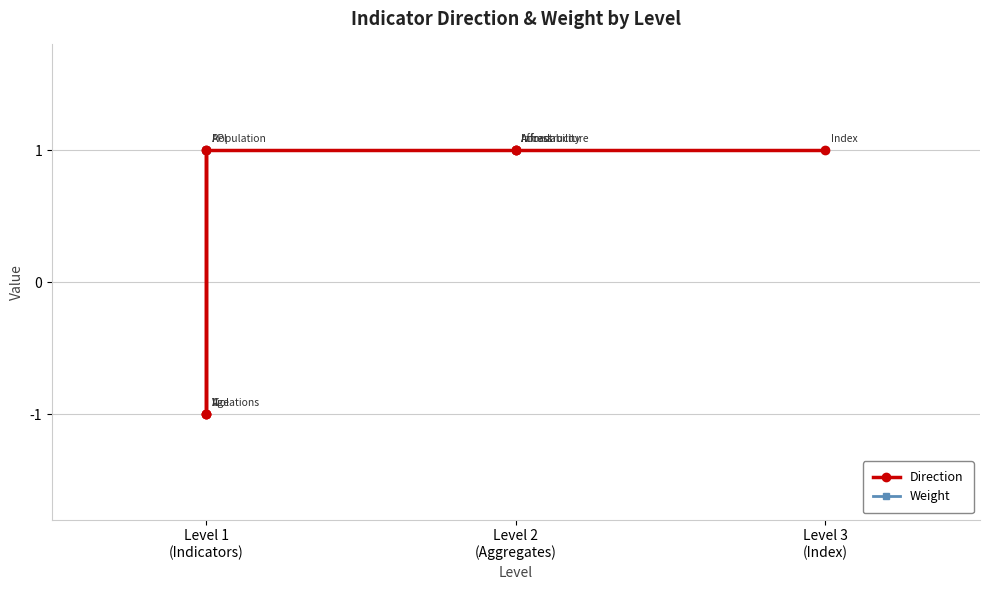

What is the label of the 6th point from the right?

Level 1 (Indicators)